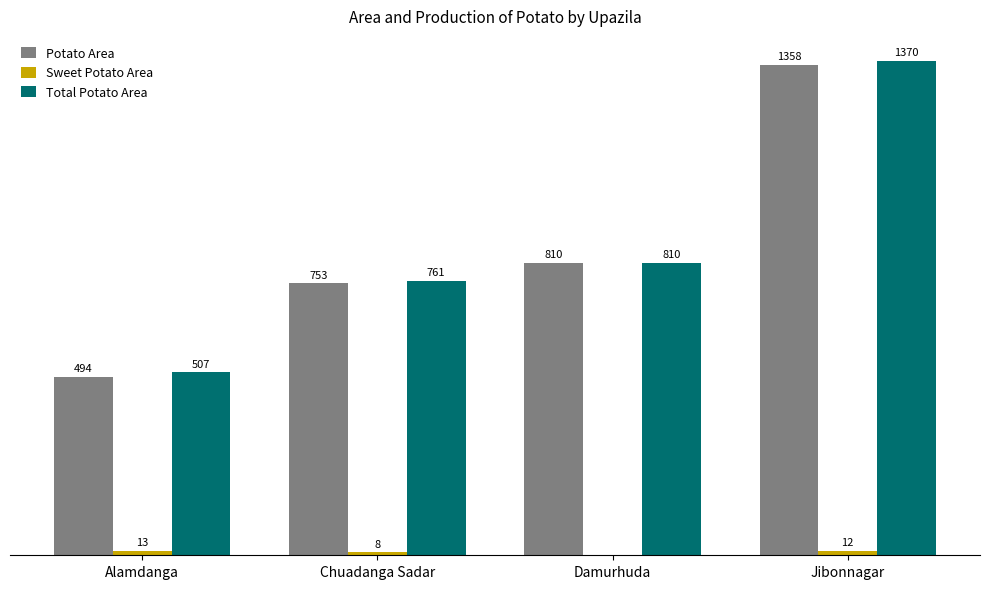

Which category has the highest value in the Potato Area series?

Jibonnagar